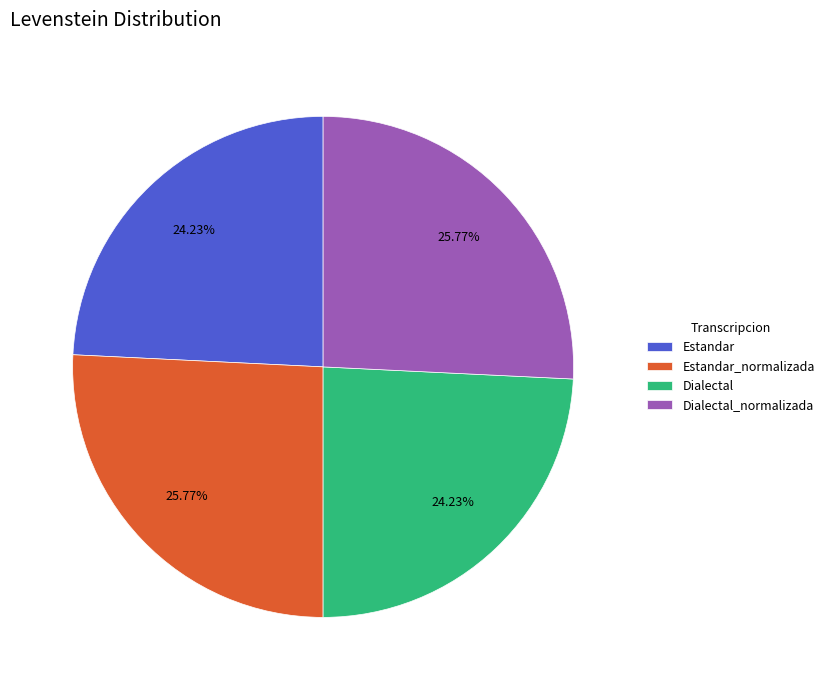

True or false: Estandar accounts for 24% of the total.

True